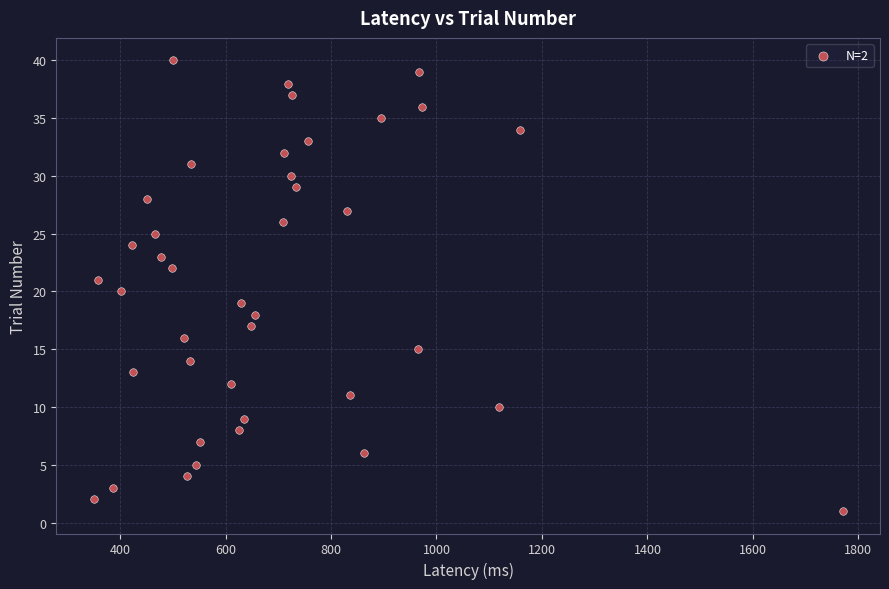

What is the range of Y values (max minus min)?

39